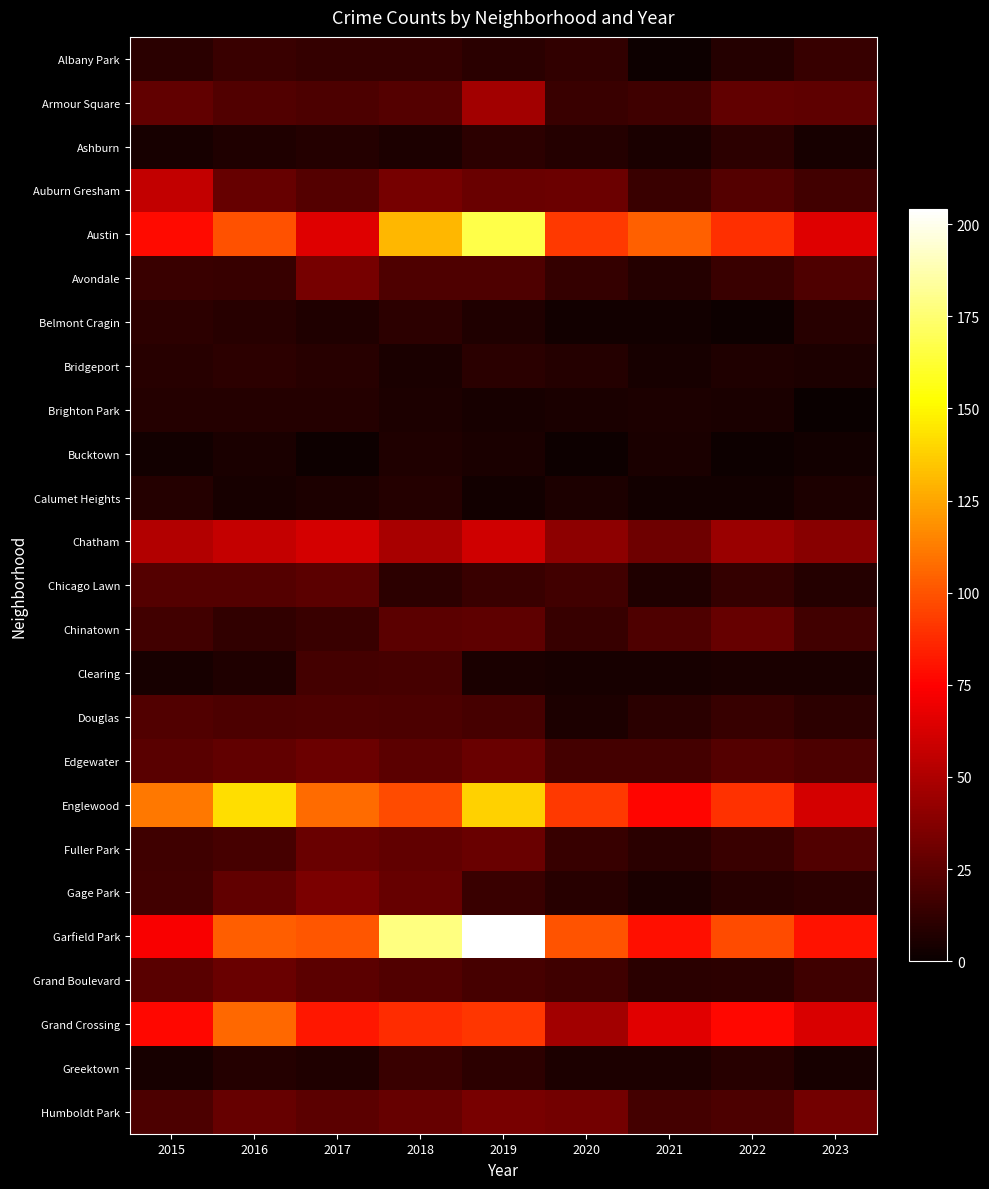

Which series changed the most between 2016 and 2021?

Englewood